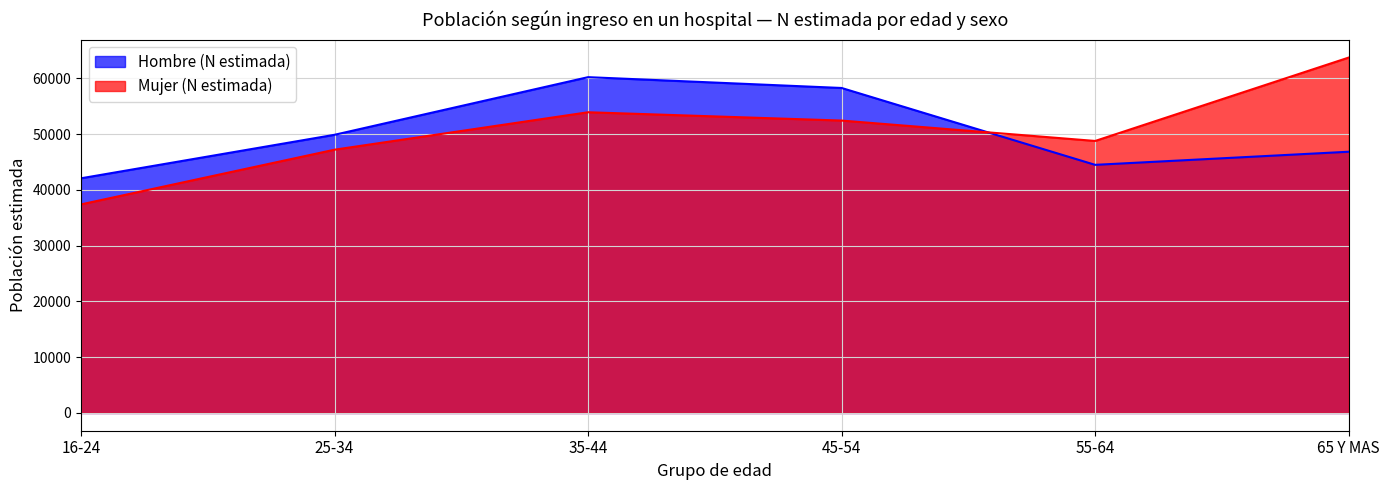

At which category does Hombre (N estimada) reach its first local peak?

35-44